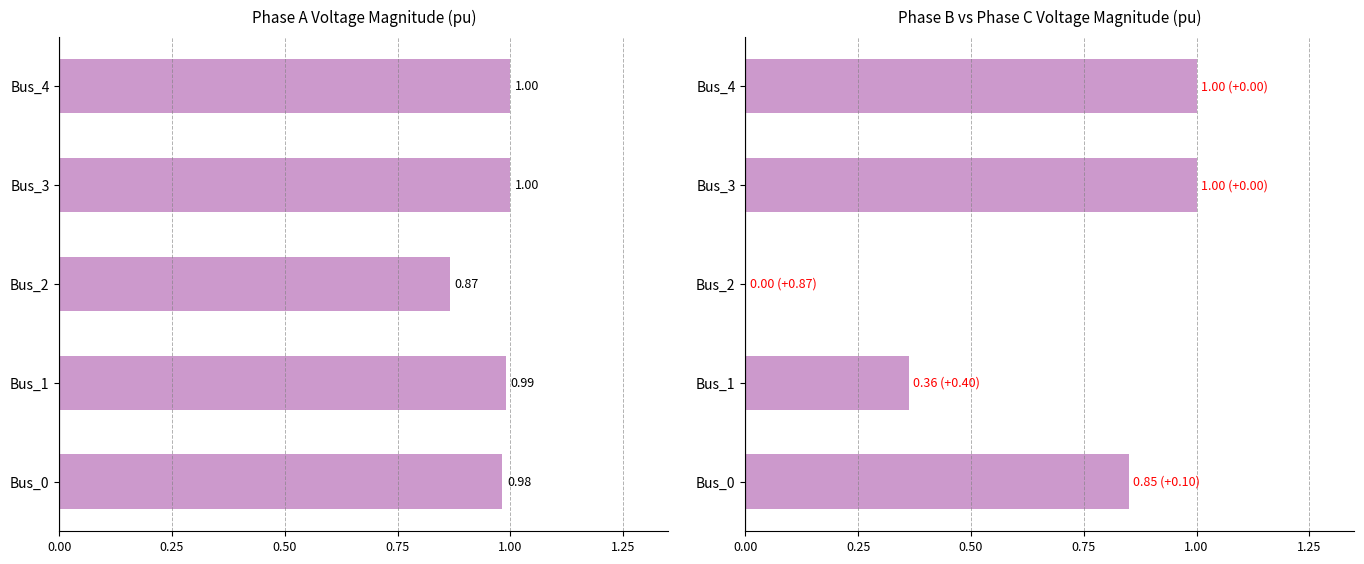

What is the average value of the pf_vm_b_pu series?

0.6